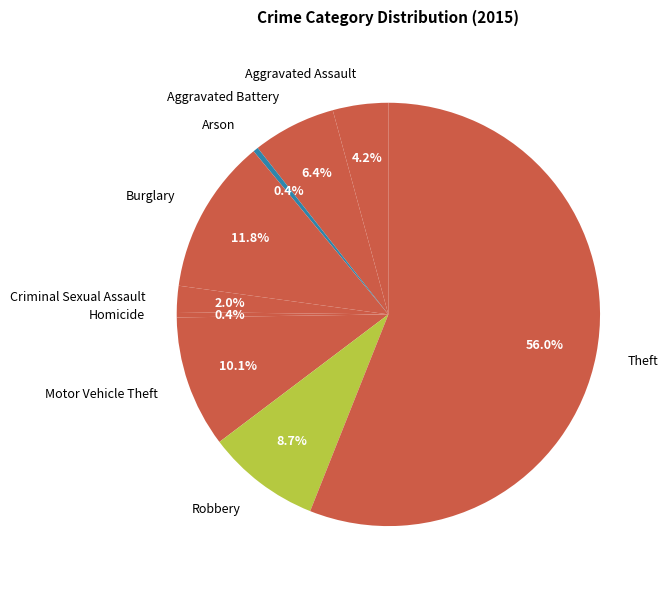

To the nearest percent, what is the average slice percentage?

11%